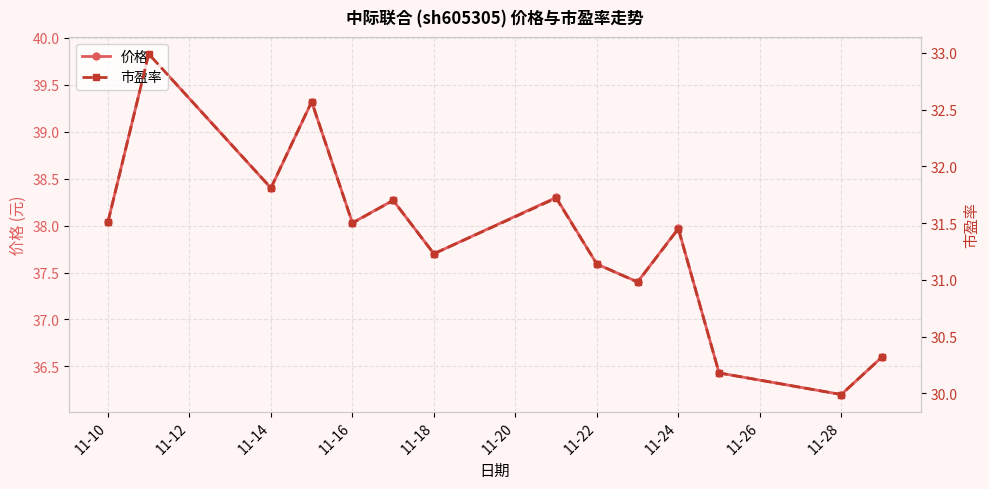

What position from the left is 11-10?

1